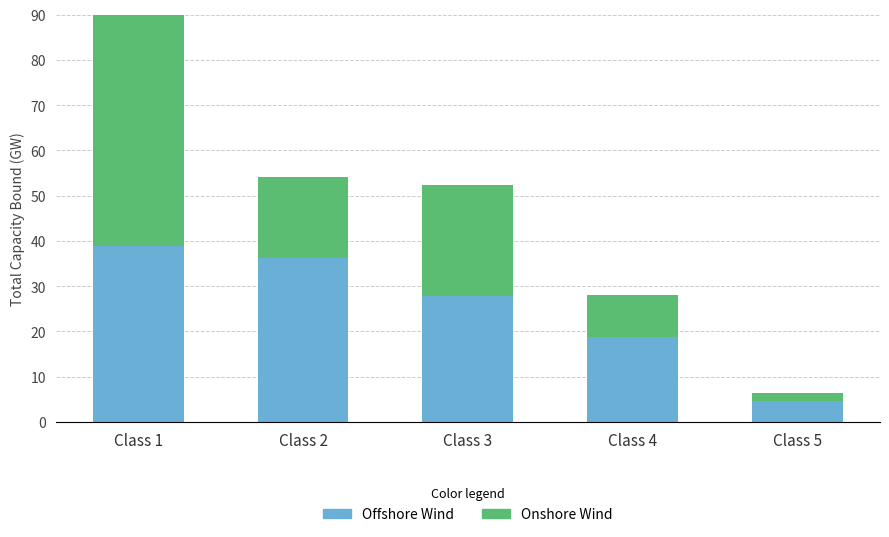

What is the minimum value for Offshore Wind?

4.7